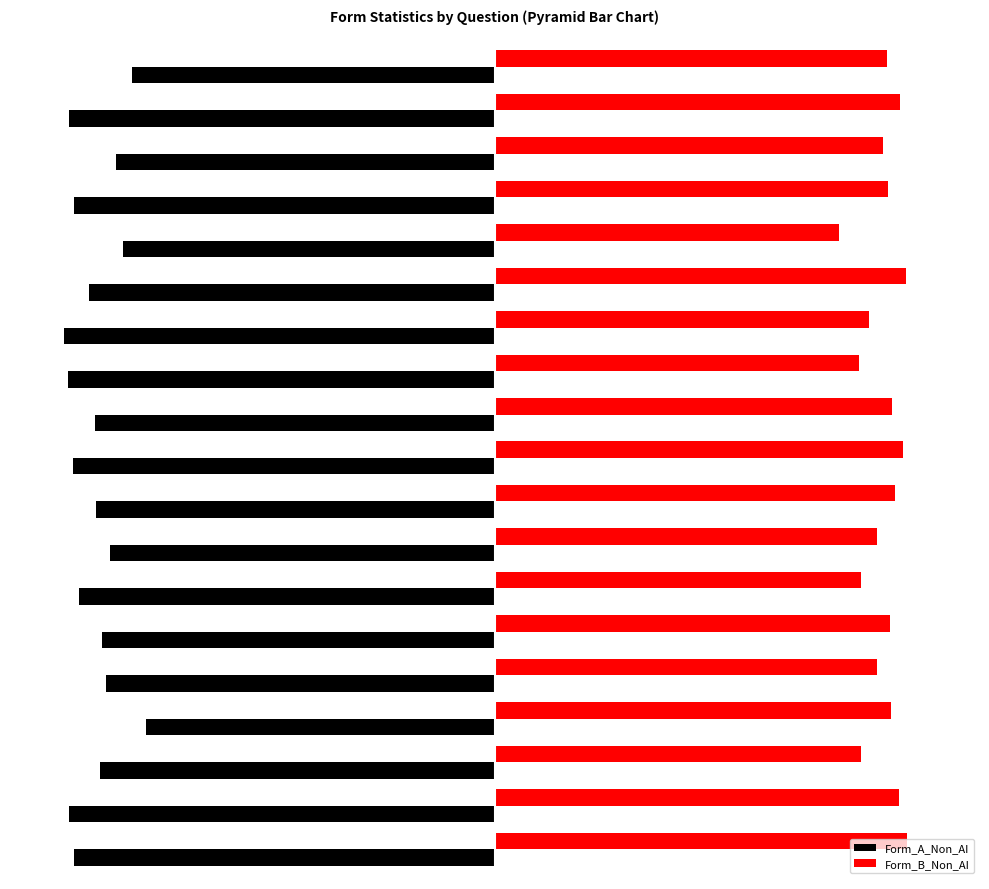

What are all the series names shown in the legend?

Form_A_Non_AI, Form_B_Non_AI